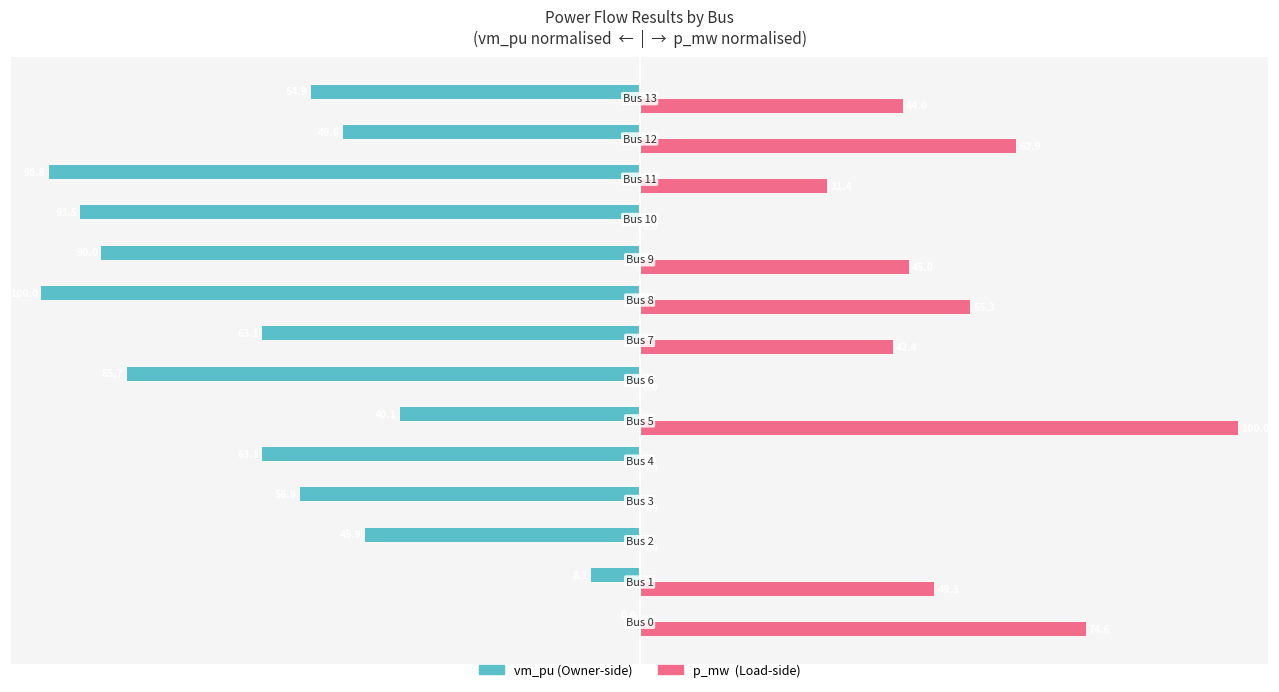

What is the greatest value displayed?

100.0